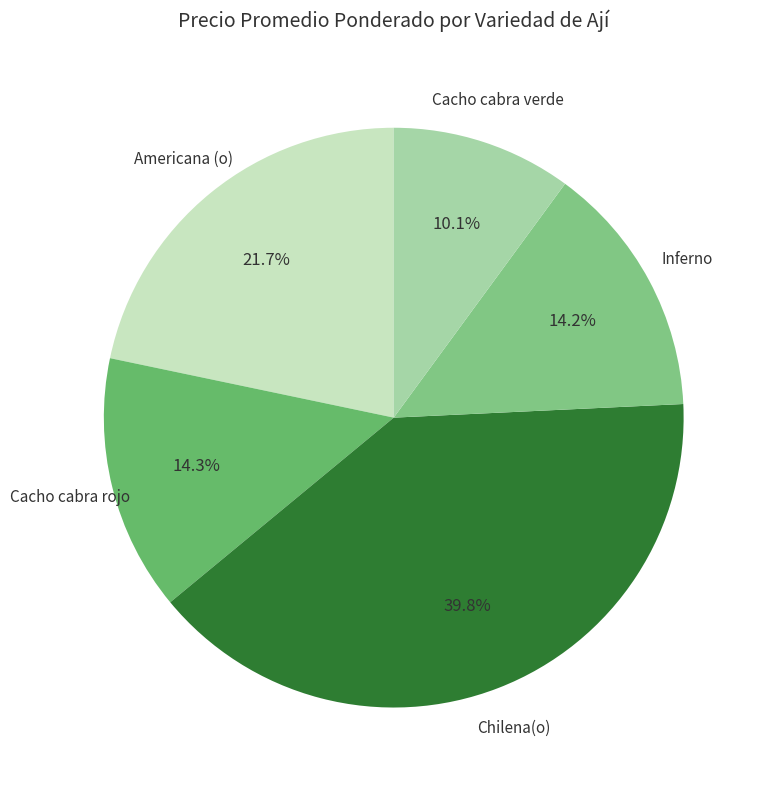

Which slice is the smallest?

Cacho cabra verde